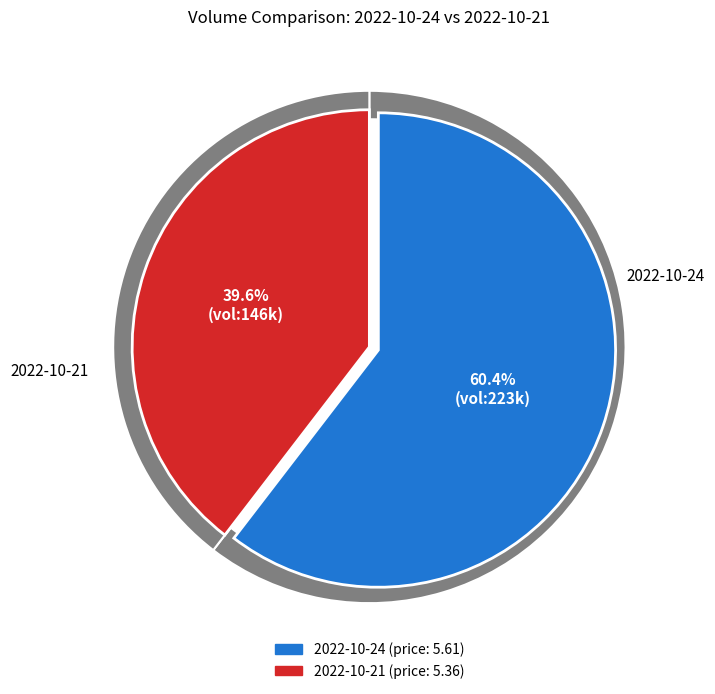

How many slices are in this pie chart?

2